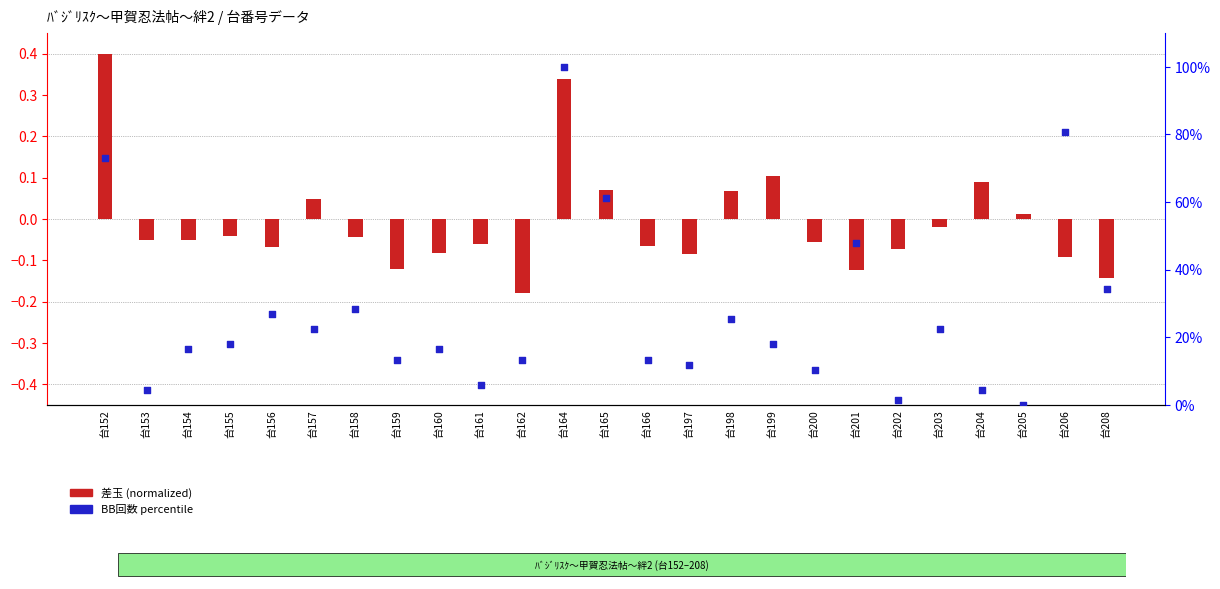

Which series reaches the maximum Y coordinate?

BB回数 percentile